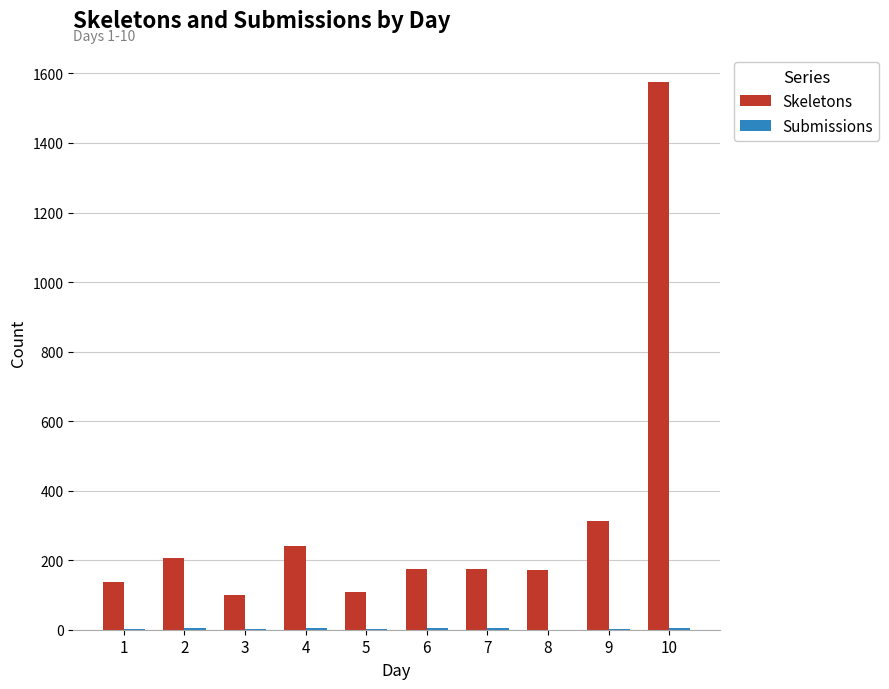

How many groups of bars are there?

10